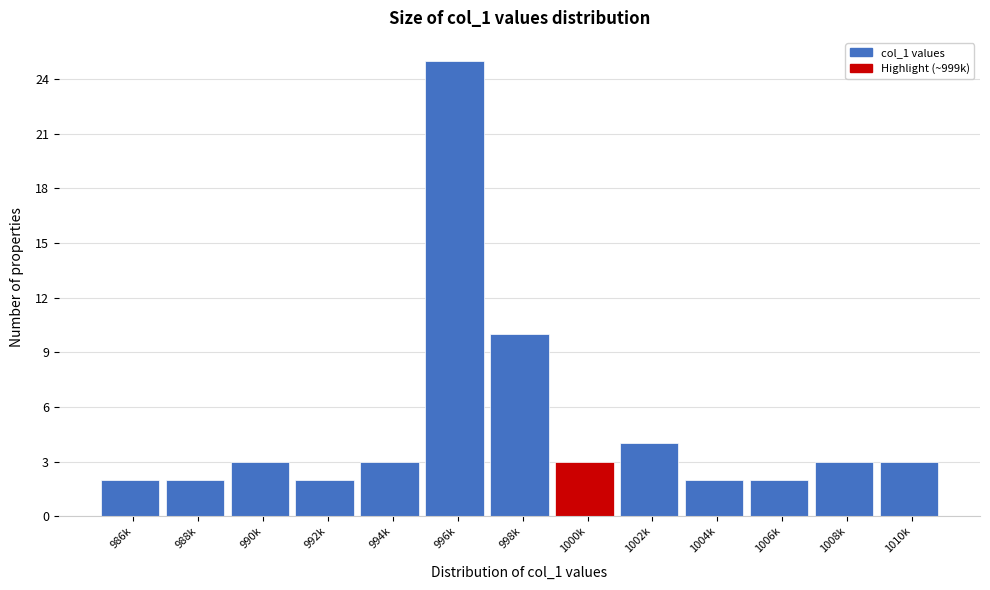

Reading left to right, extract all data points from this chart.

986k=2	988k=2	990k=3	992k=2	994k=3	996k=25	998k=10	1000k=3	1002k=4	1004k=2	1006k=2	1008k=3	1010k=3